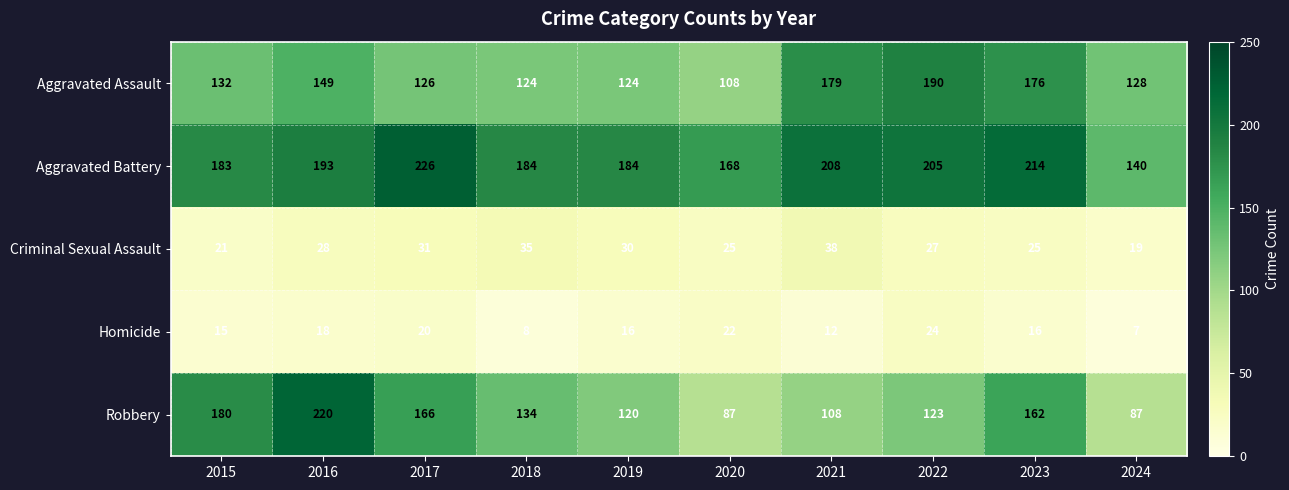

Count the number of categories in the chart.

10